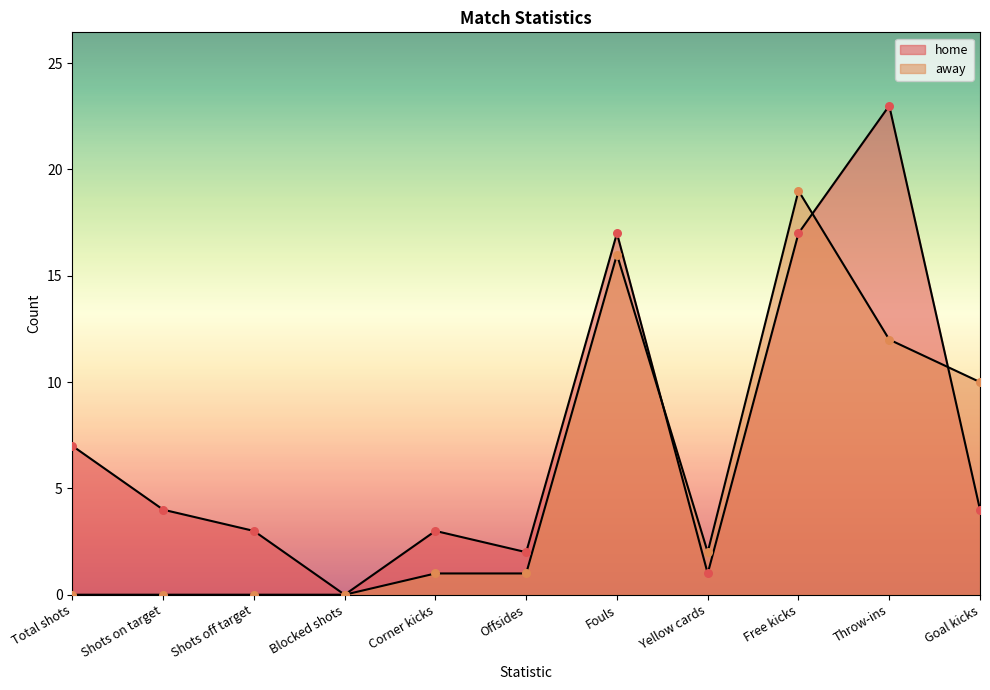

At how many categories does at least one series exceed 10?

3